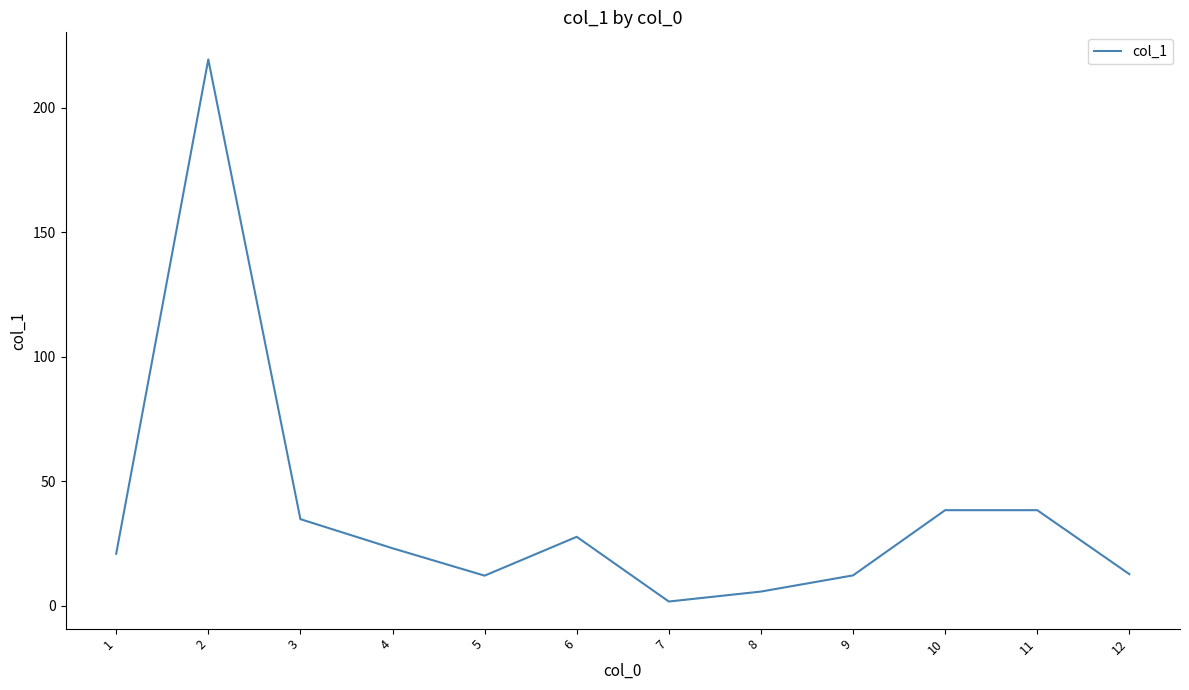

What is the smallest value displayed?

1.6